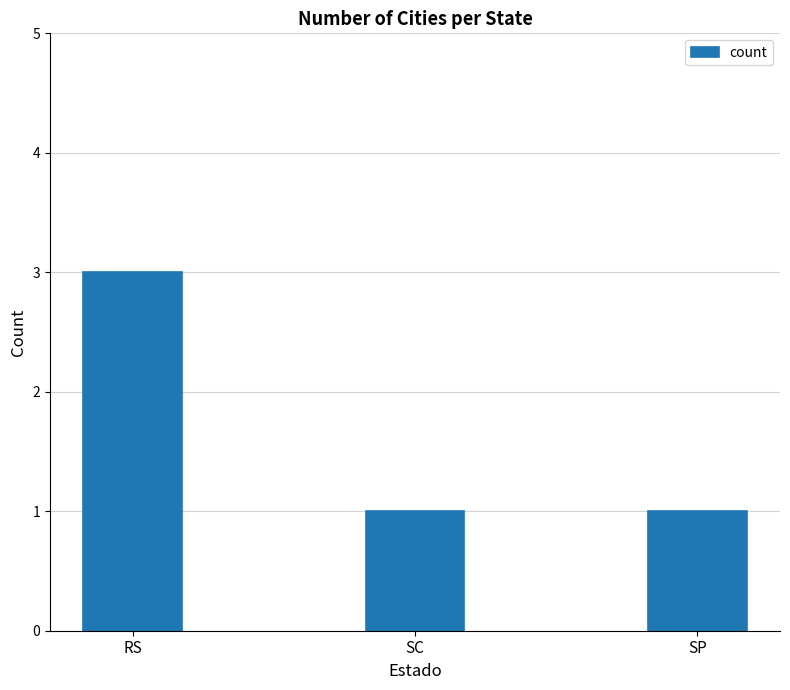

Reading left to right, transcribe all the data shown in this chart.

RS=3	SC=1	SP=1